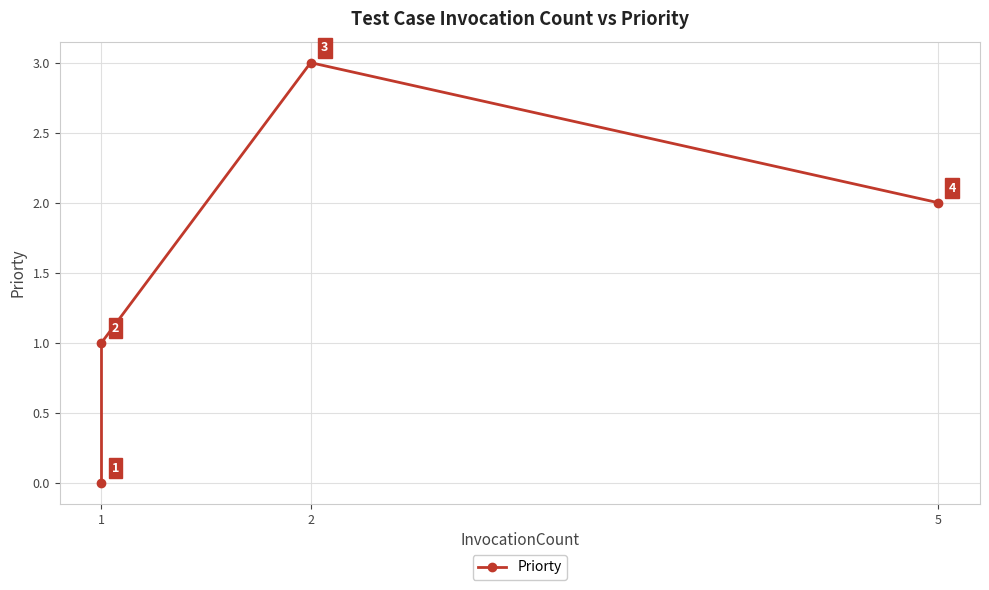

Which label corresponds to the smallest value in the chart?

1